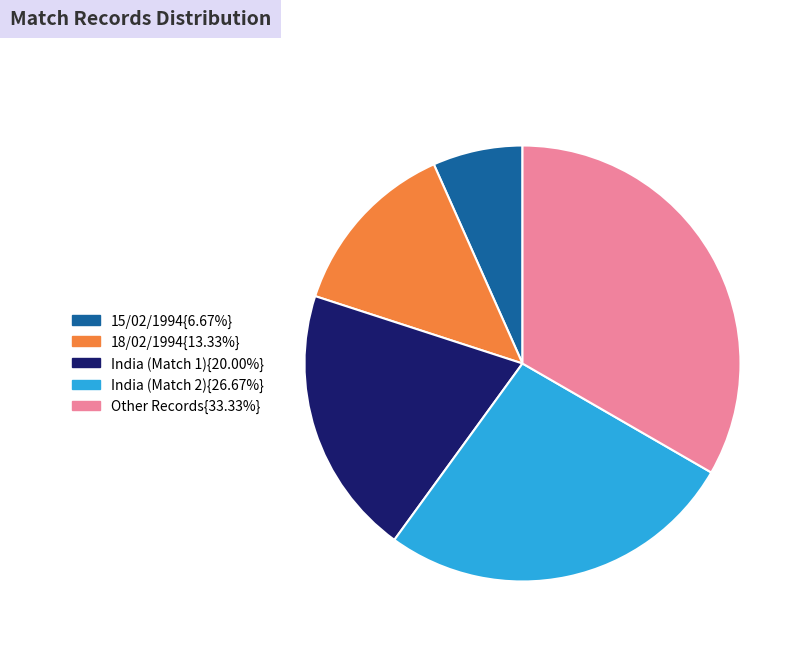

Is Other Records{33.33%} the majority of the pie?

No